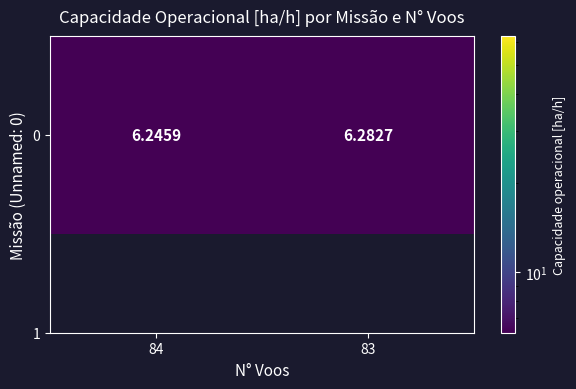

Rank the categories by value from highest to lowest.

83, 84